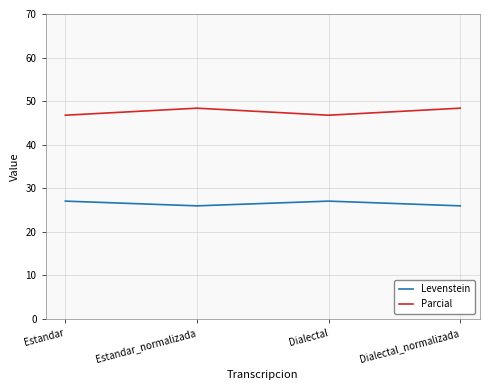

What is the total value across all series at Dialectal?

73.8